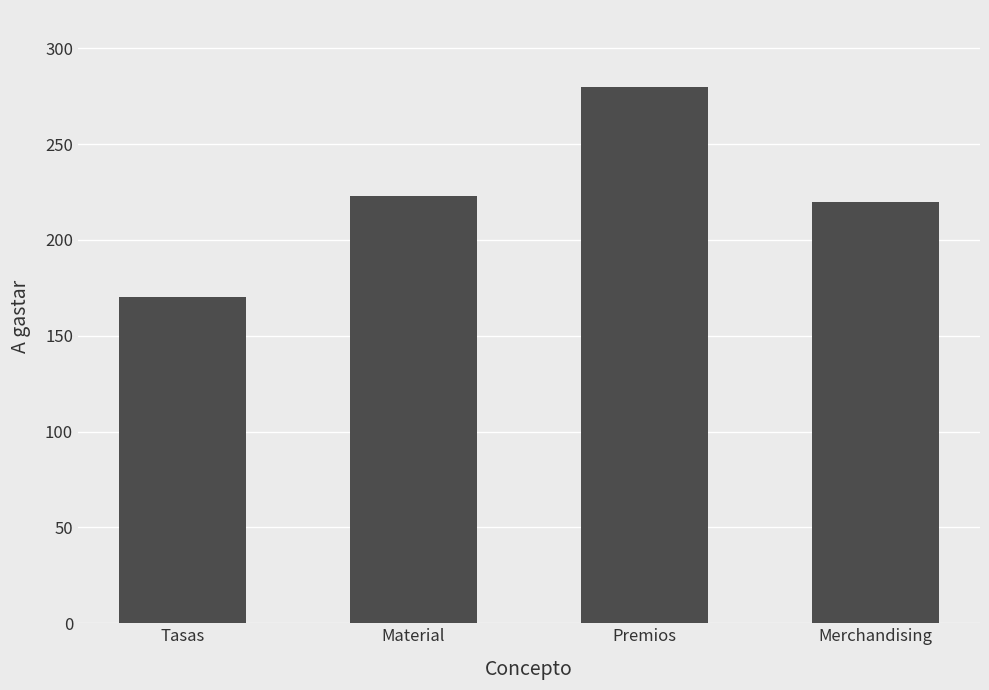

Rank the categories by value from lowest to highest.

Tasas, Merchandising, Material, Premios